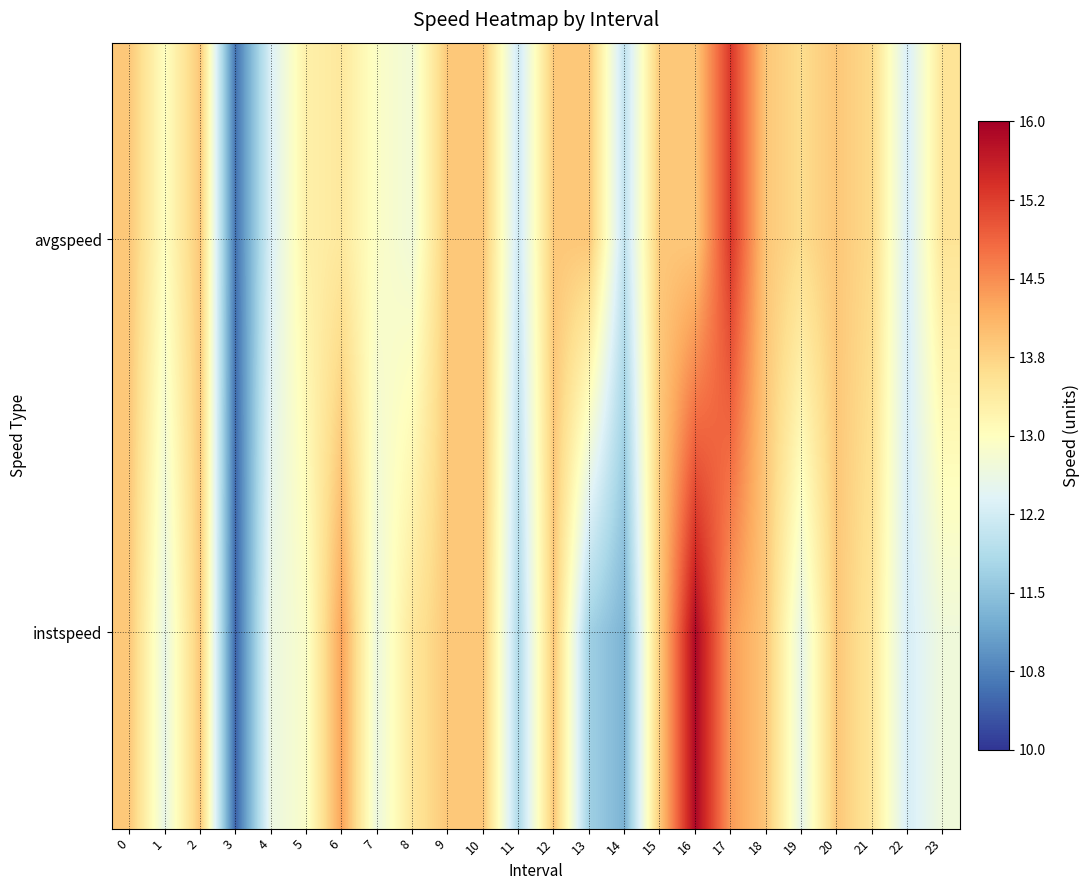

Rank the series at 23 from lowest to highest value.

instspeed, avgspeed